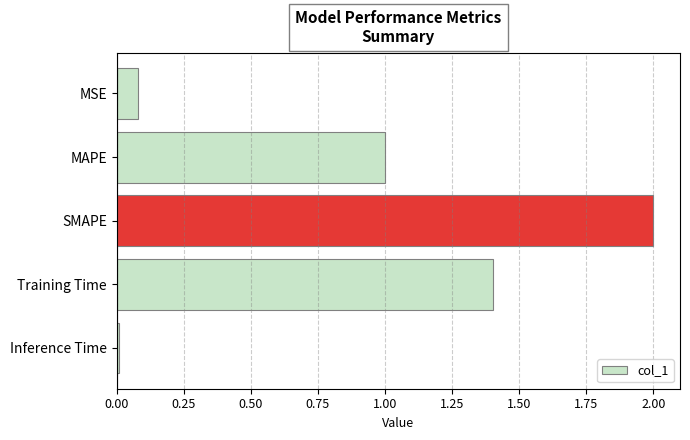

What is the difference between the maximum and minimum values?

2.0